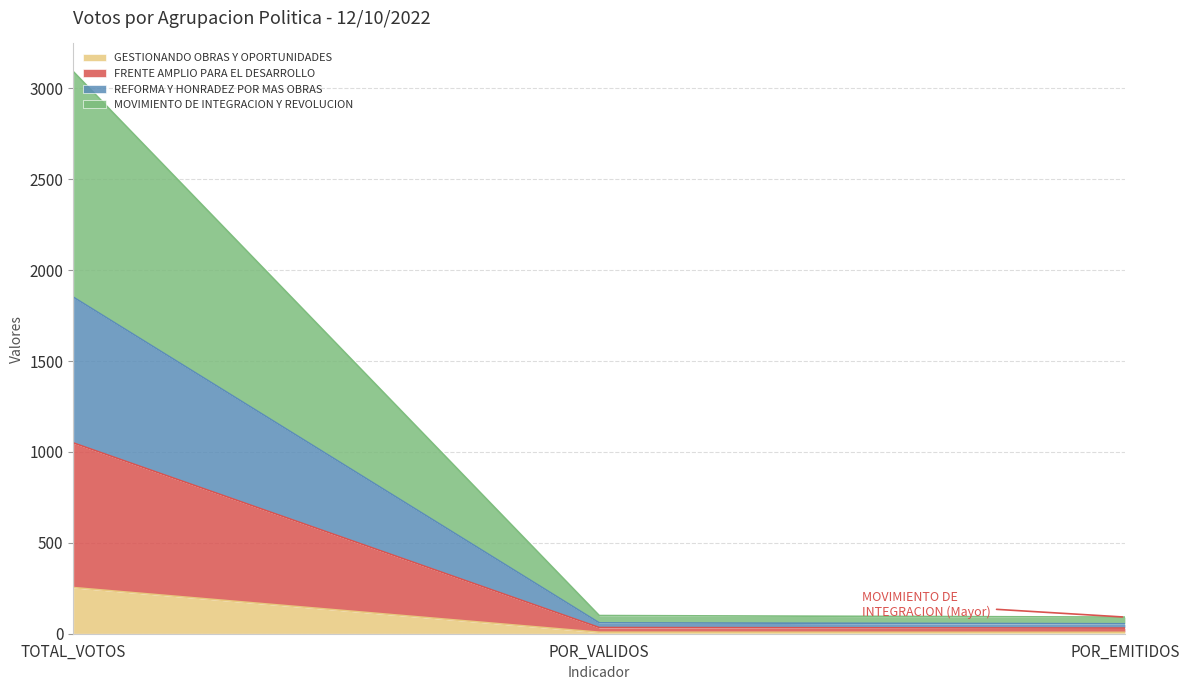

What value does the FRENTE AMPLIO PARA EL DESARROLLO series have at POR_VALIDOS?

33.9